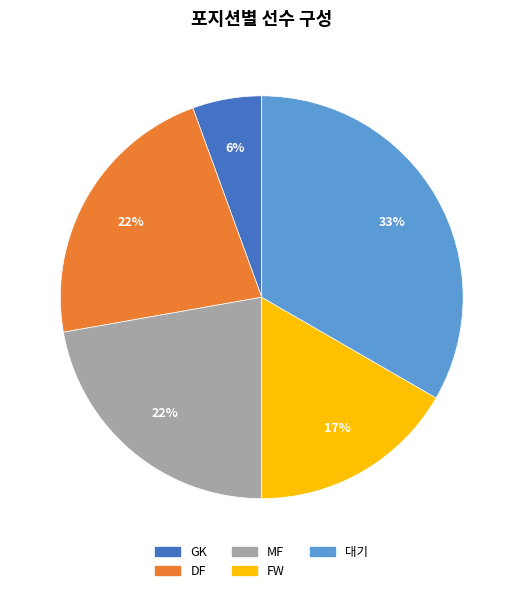

Does any single category account for the majority?

No